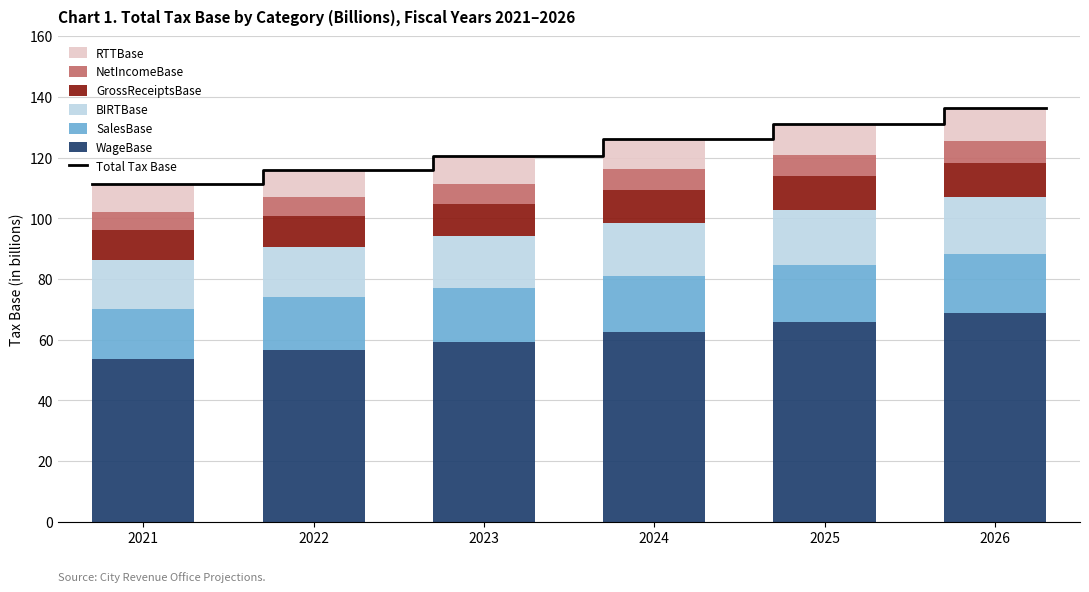

The NetIncomeBase series shows 6.9 at 2025. True or false?

True